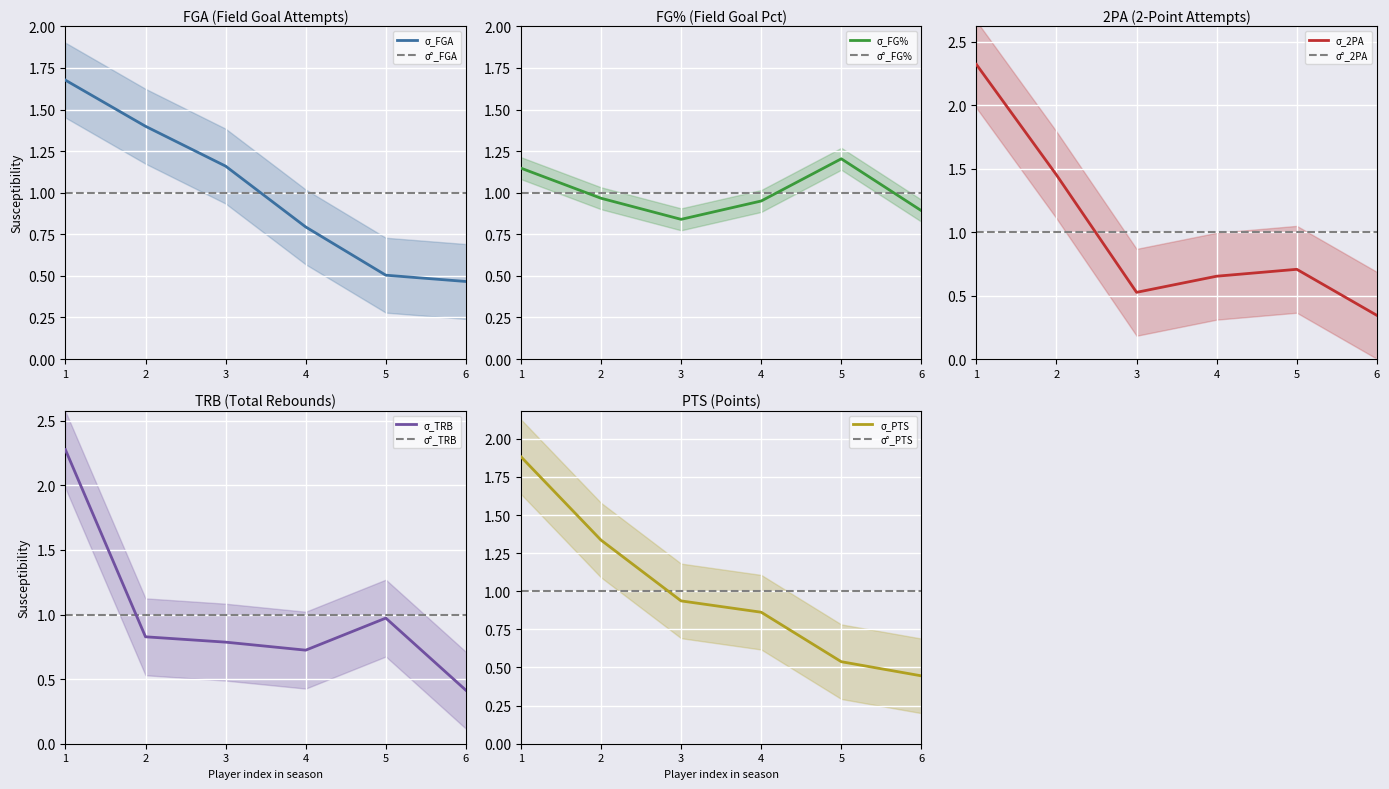

Count the number of categories in the chart.

6